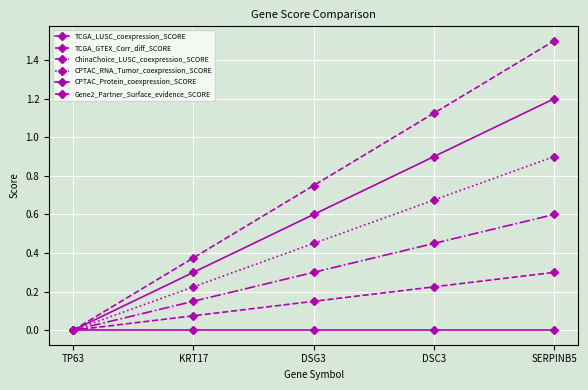

What is the label of the 2nd point from the right?

DSC3